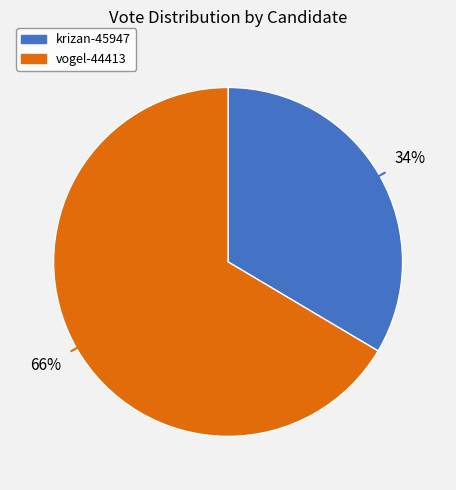

Count the number of slices in the pie.

2